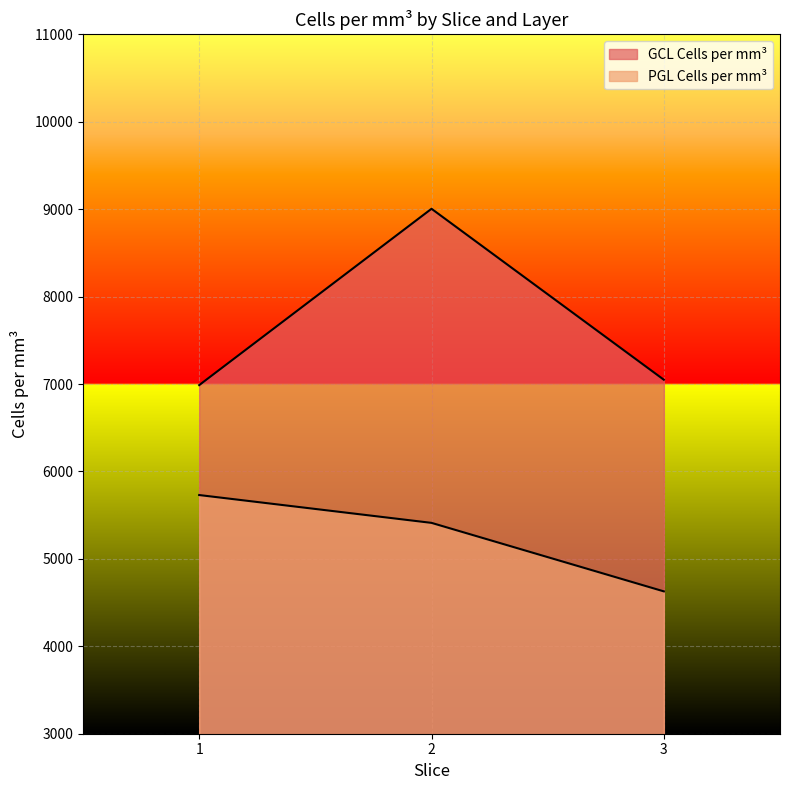

Count the number of categories in the chart.

3